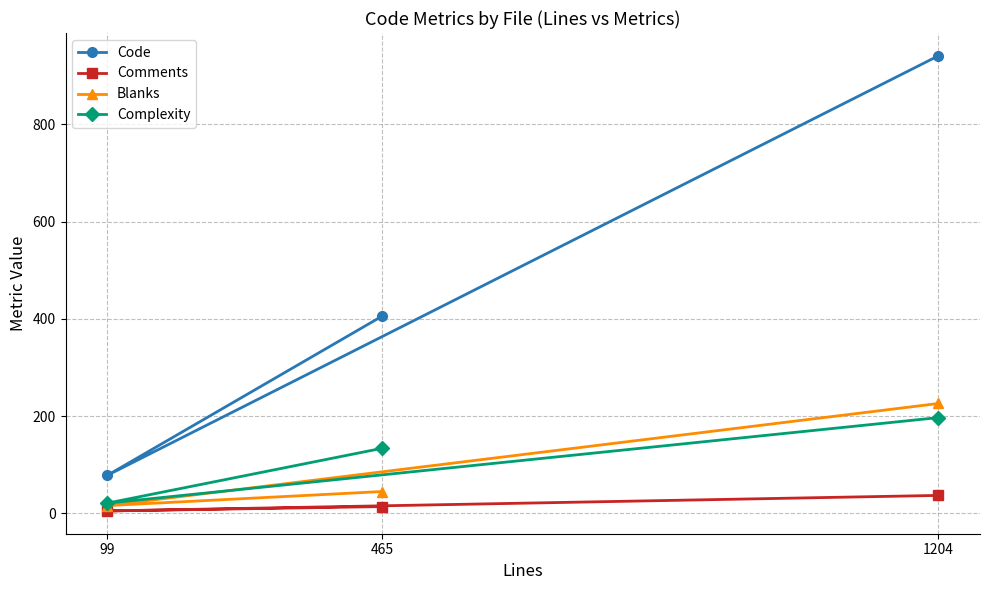

Reading left to right, transcribe all the data shown in this chart.

Code: 99=78	465=406	1204=941
Comments: 99=5	465=14	1204=37
Blanks: 99=16	465=45	1204=226
Complexity: 99=21	465=134	1204=197